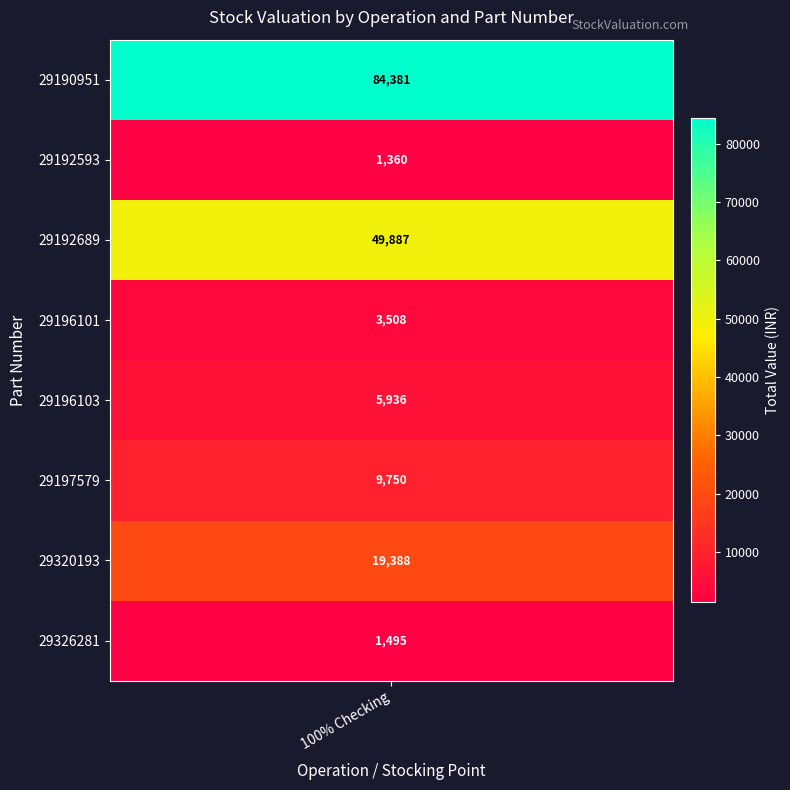

Reading left to right, transcribe all the data shown in this chart.

29190951=84381.2	29192593=1359.5	29192689=49887.3	29196101=3508.3	29196103=5935.9	29197579=9749.6	29320193=19388.4	29326281=1494.6